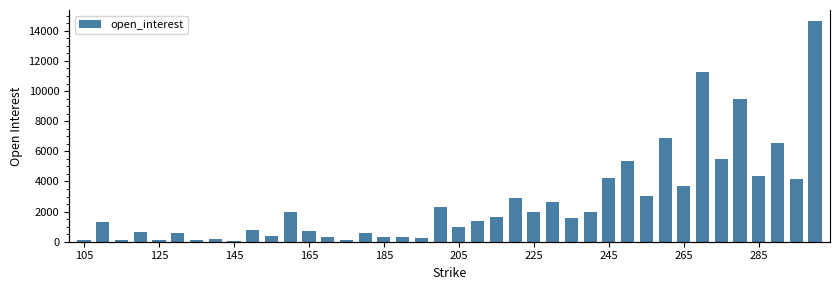

How many data points are above 1543?

19